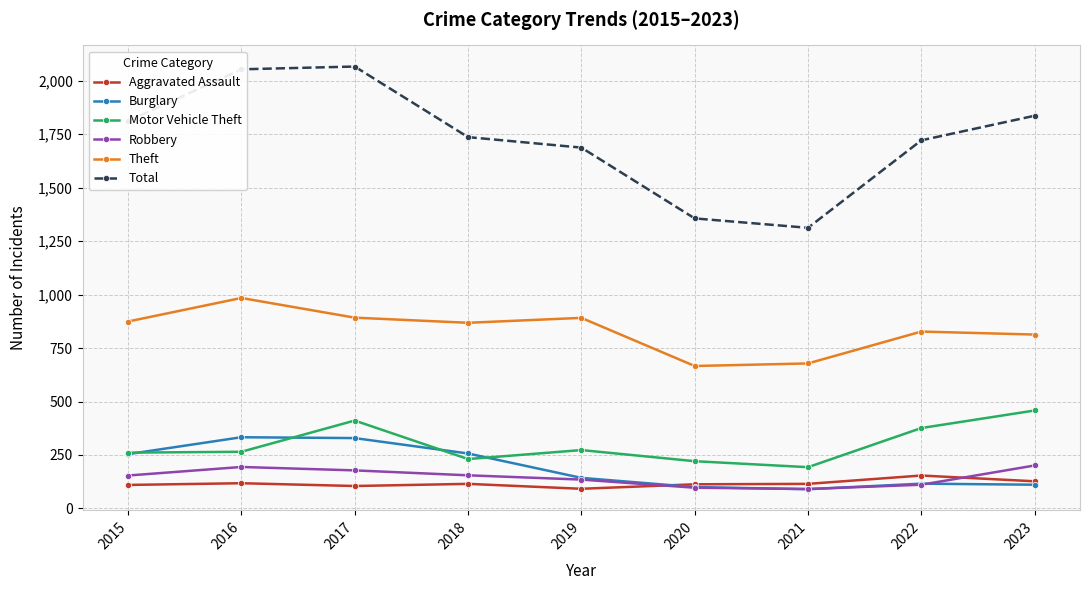

True or false: Theft and Total cross at least once.

False